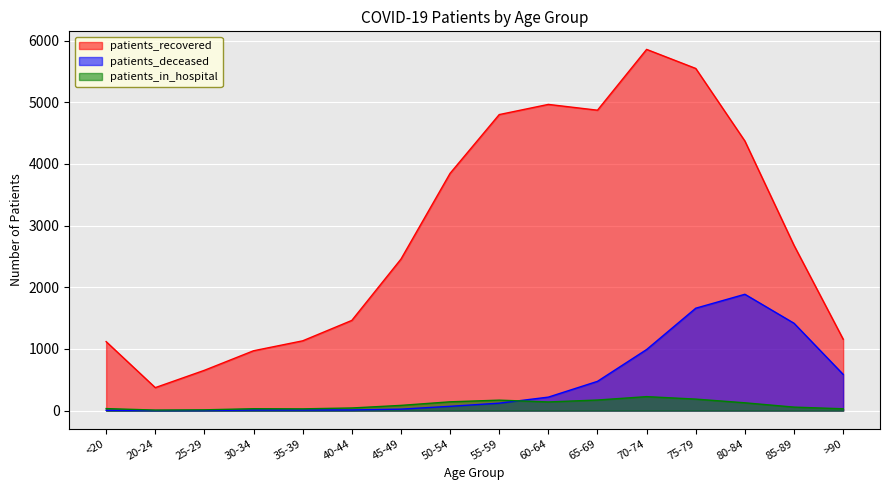

True or false: patients_in_hospital and patients_recovered cross at least once.

False